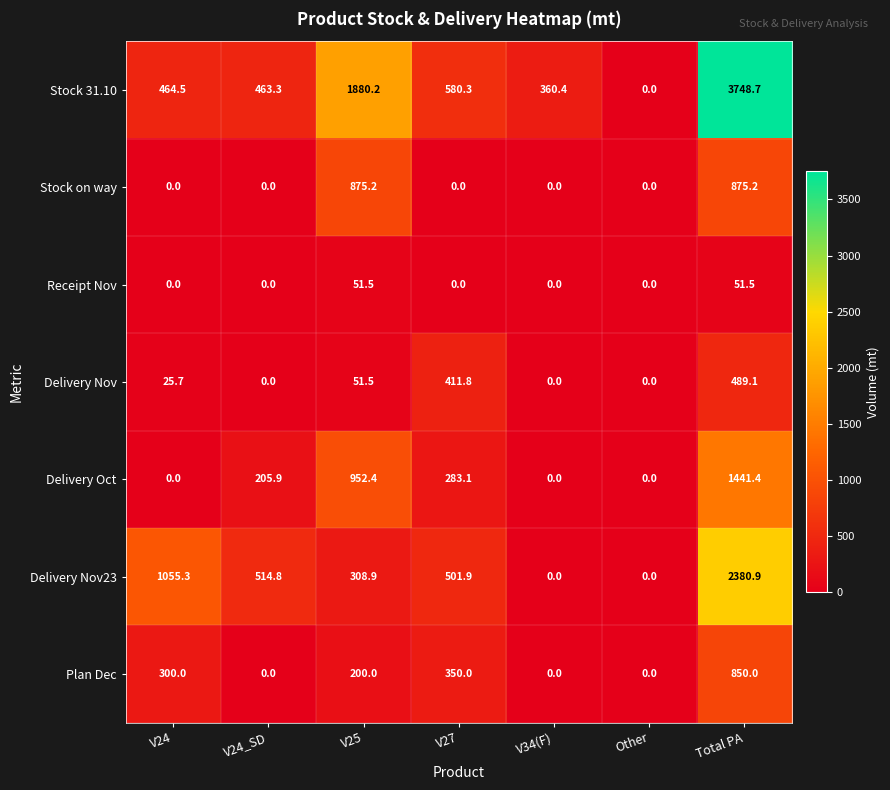

Rank the series at Total PA from highest to lowest value.

Stock 31.10, Delivery Nov23, Delivery Oct, Stock on way, Plan Dec, Delivery Nov, Receipt Nov